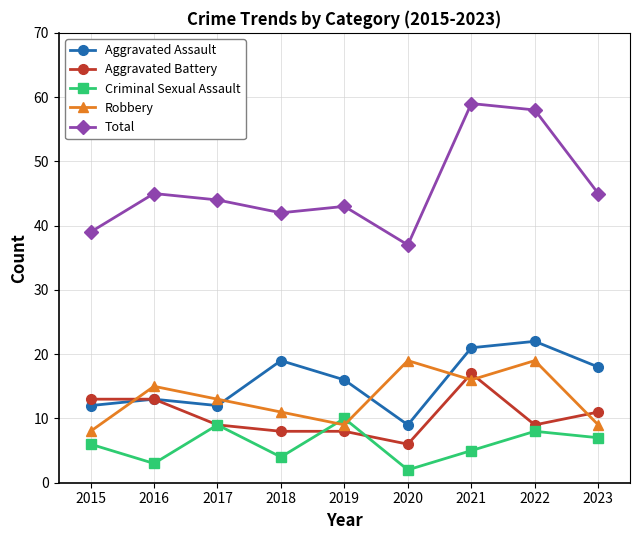

True or false: Criminal Sexual Assault and Aggravated Assault intersect in this chart.

False